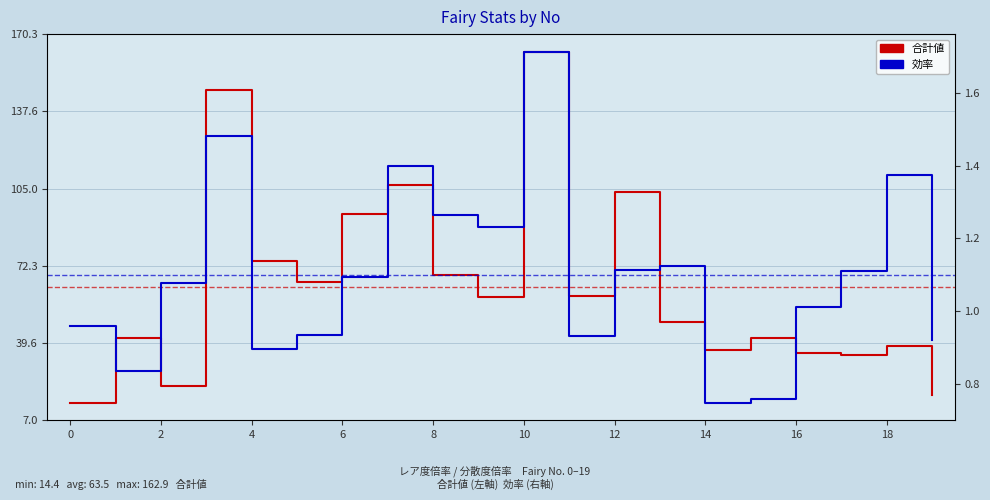

Rank the series at 11 from lowest to highest value.

効率, 合計値